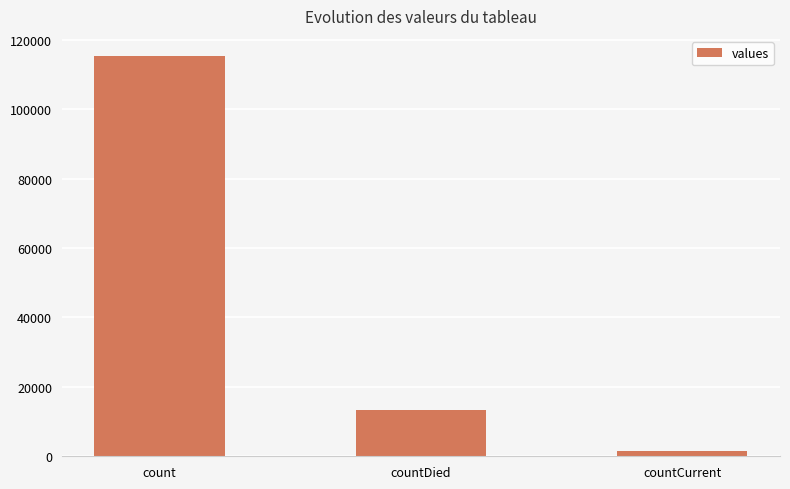

What is the smallest value displayed?

1383